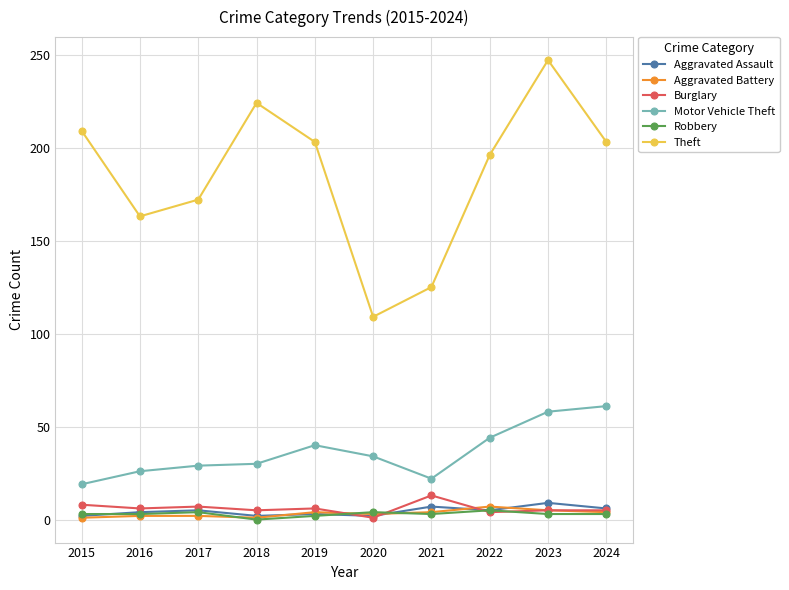

True or false: Aggravated Assault has a value of 7 at 2021.

True